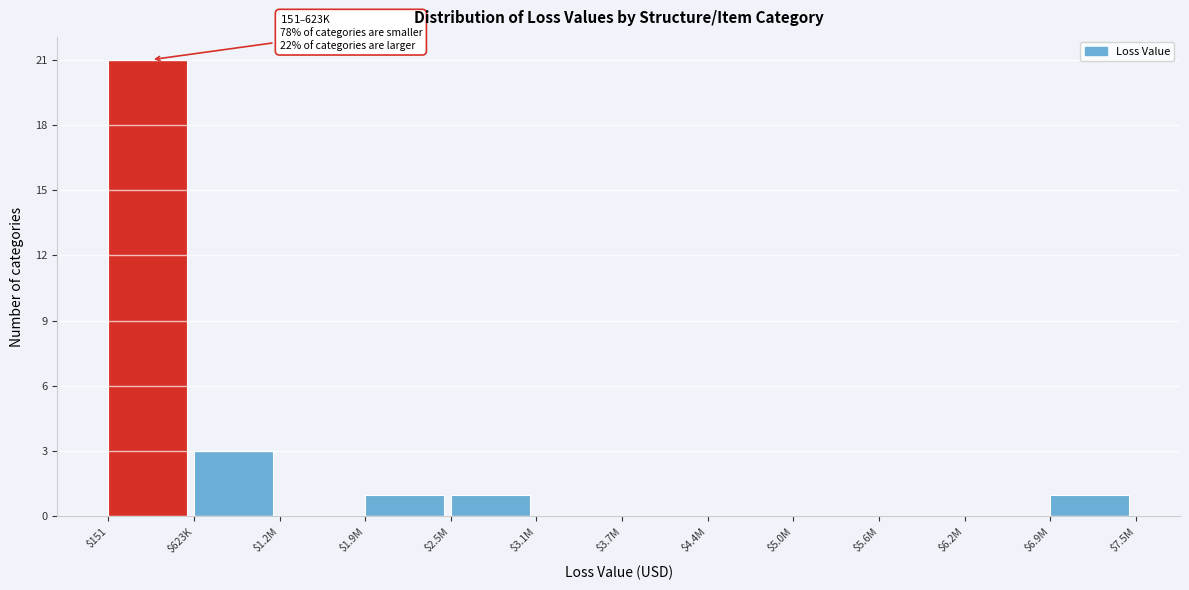

At which label is the value closest to 10?

$623K